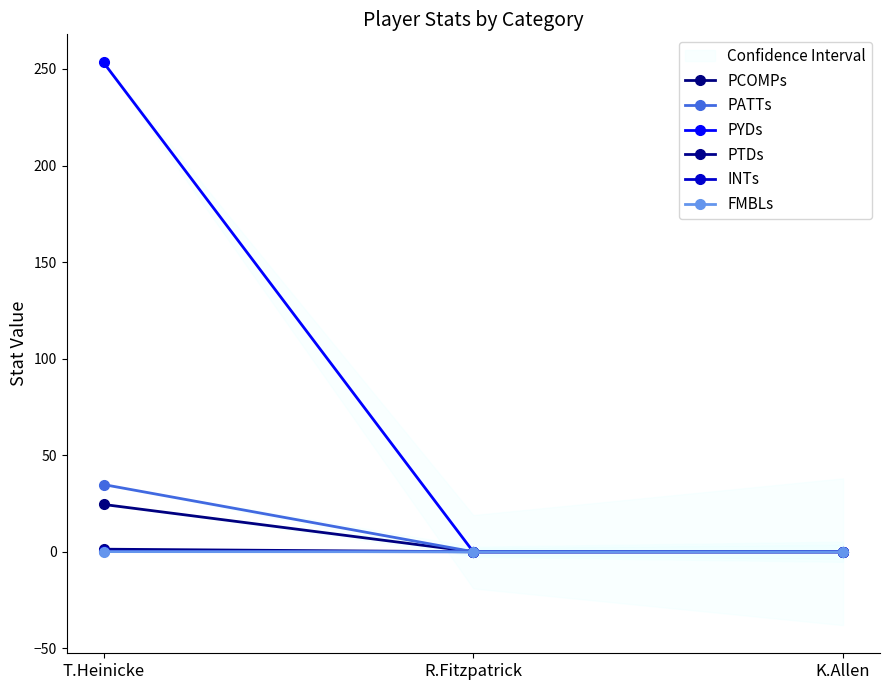

What is the label of the 2nd point from the right?

R.Fitzpatrick